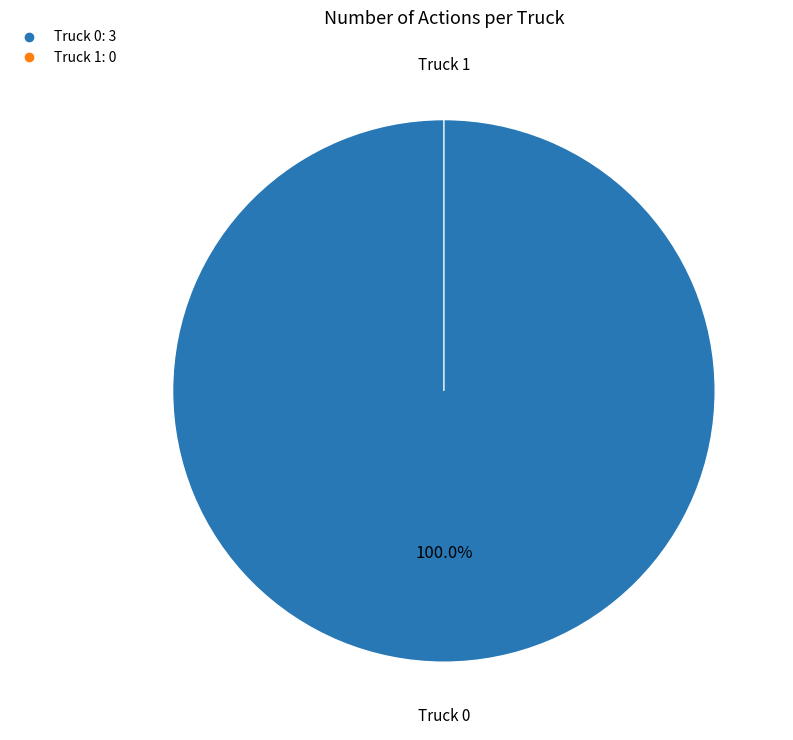

Is it true that Truck 0 is 99% of the pie?

False